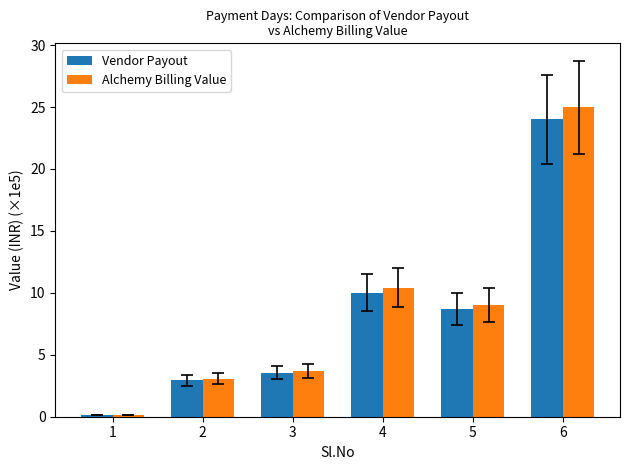

What is the average value of the Alchemy Billing Value series?

8.5